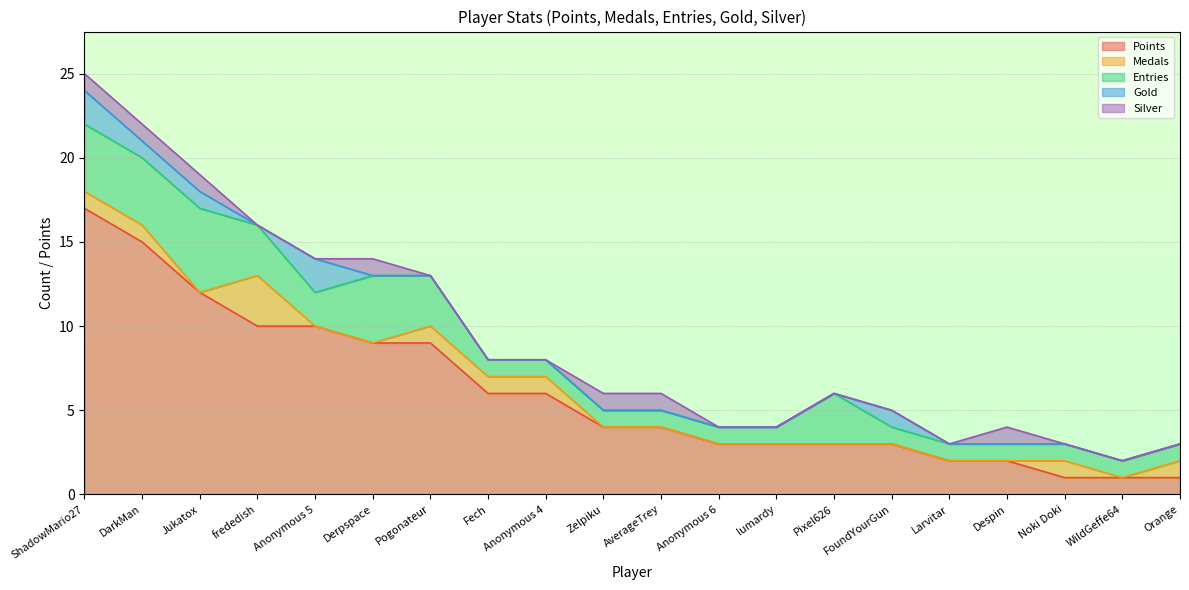

Between Pixel626 and Noki Doki, which is larger?

Pixel626